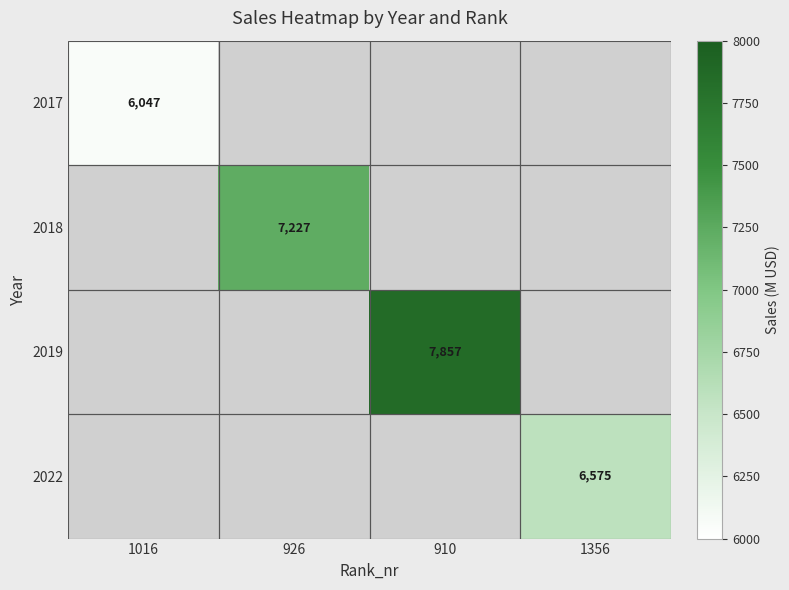

The 2022 series shows 6575 at 1356. True or false?

True